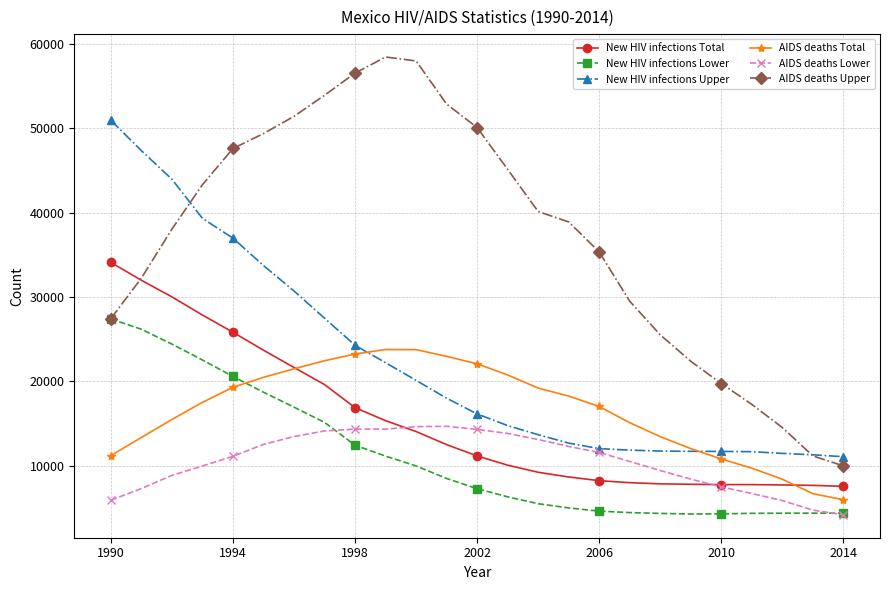

Which series has the widest spread of values?

AIDS deaths Upper